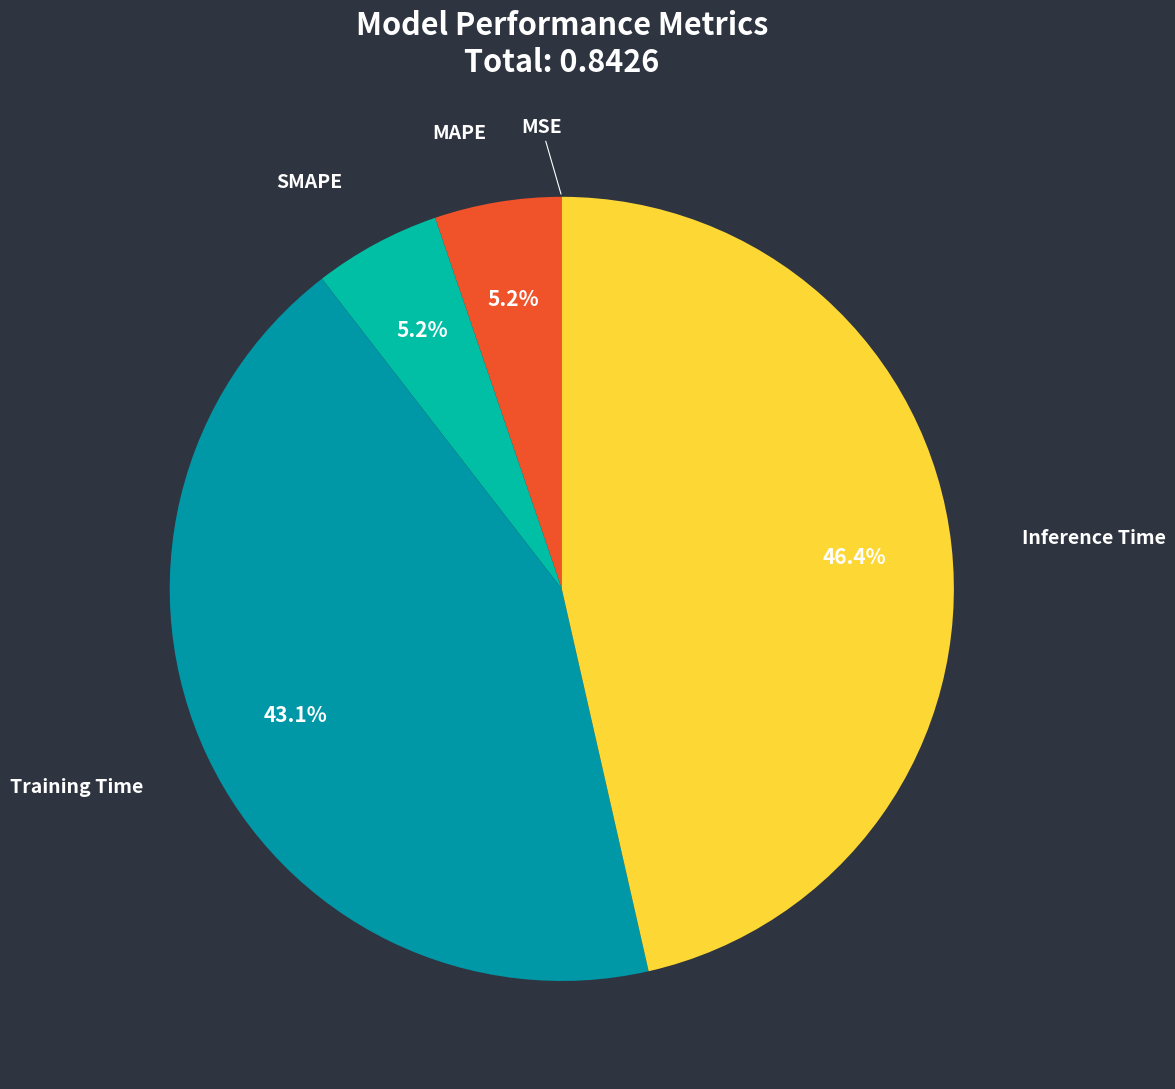

Does any single category account for the majority?

No